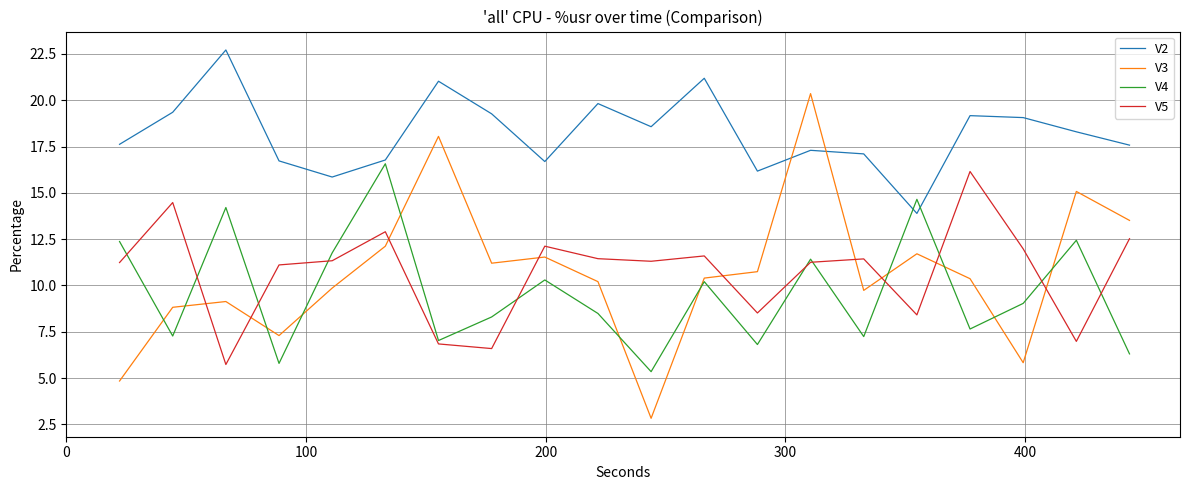

Which series has the widest spread of values?

V3